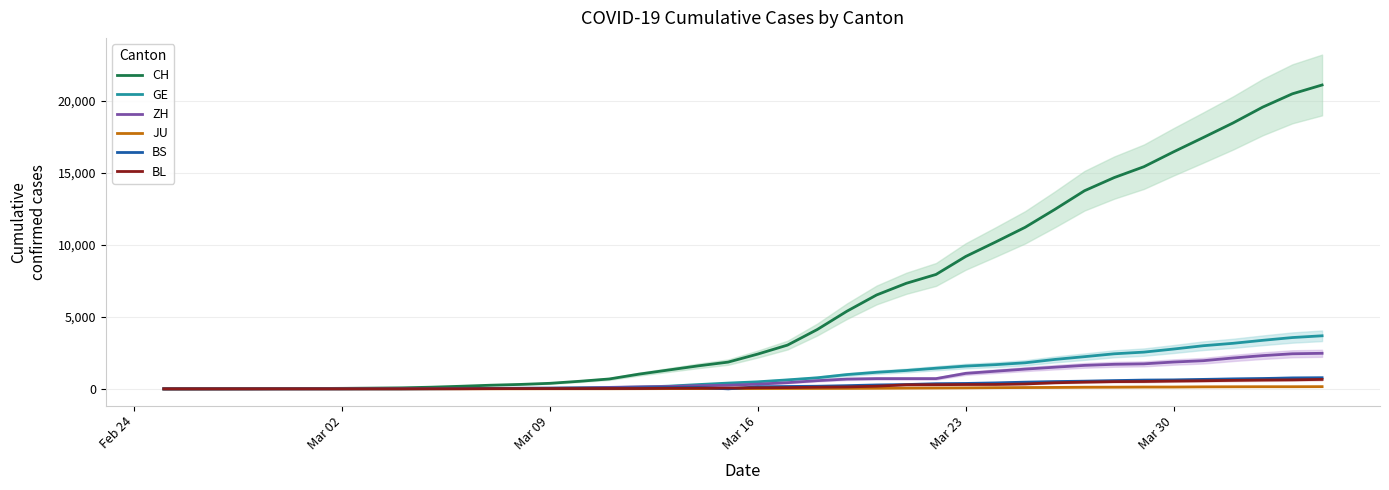

Is it true that ZH equals 1 at Mar 16?

False